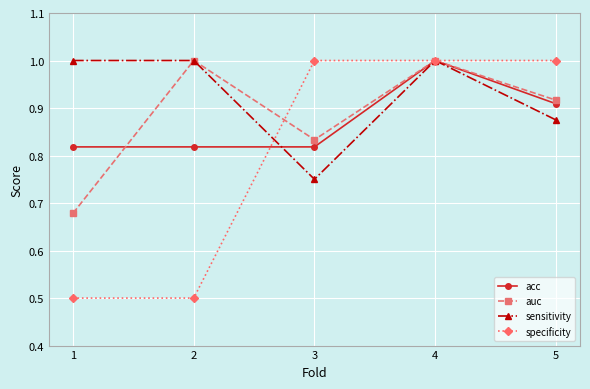

In auc, how many points are lower than both neighbors (excluding endpoints)?

1